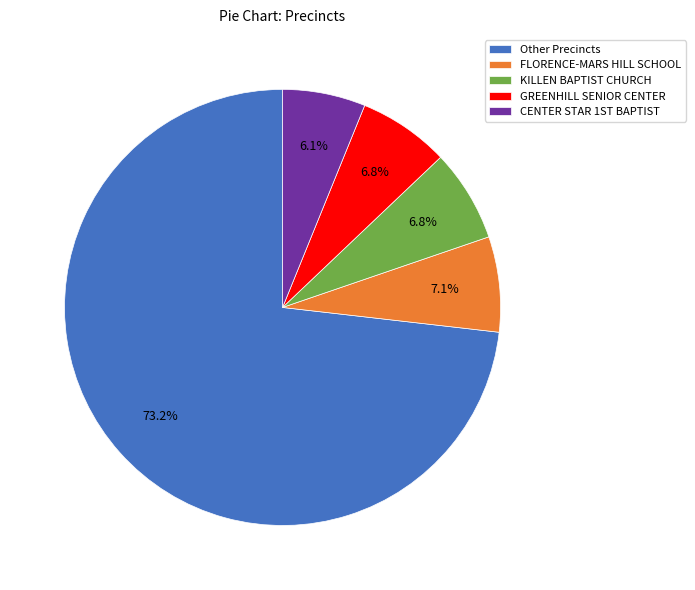

Which category has the smallest portion of the pie?

CENTER STAR 1ST BAPTIST